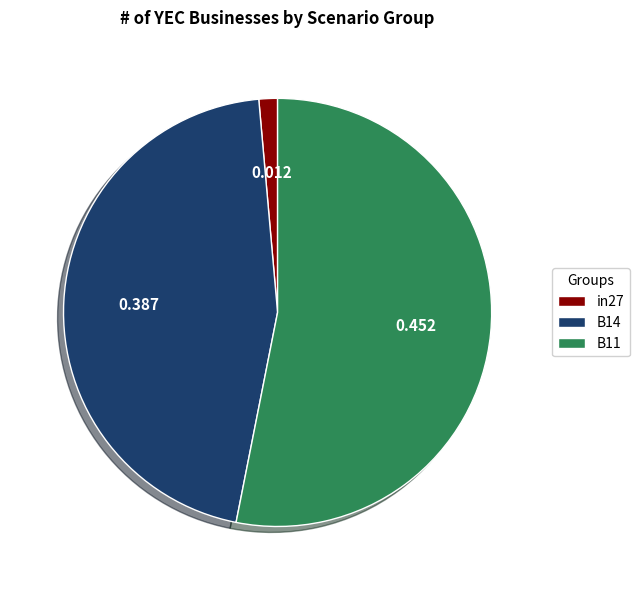

What is the smallest slice in the pie chart?

in27